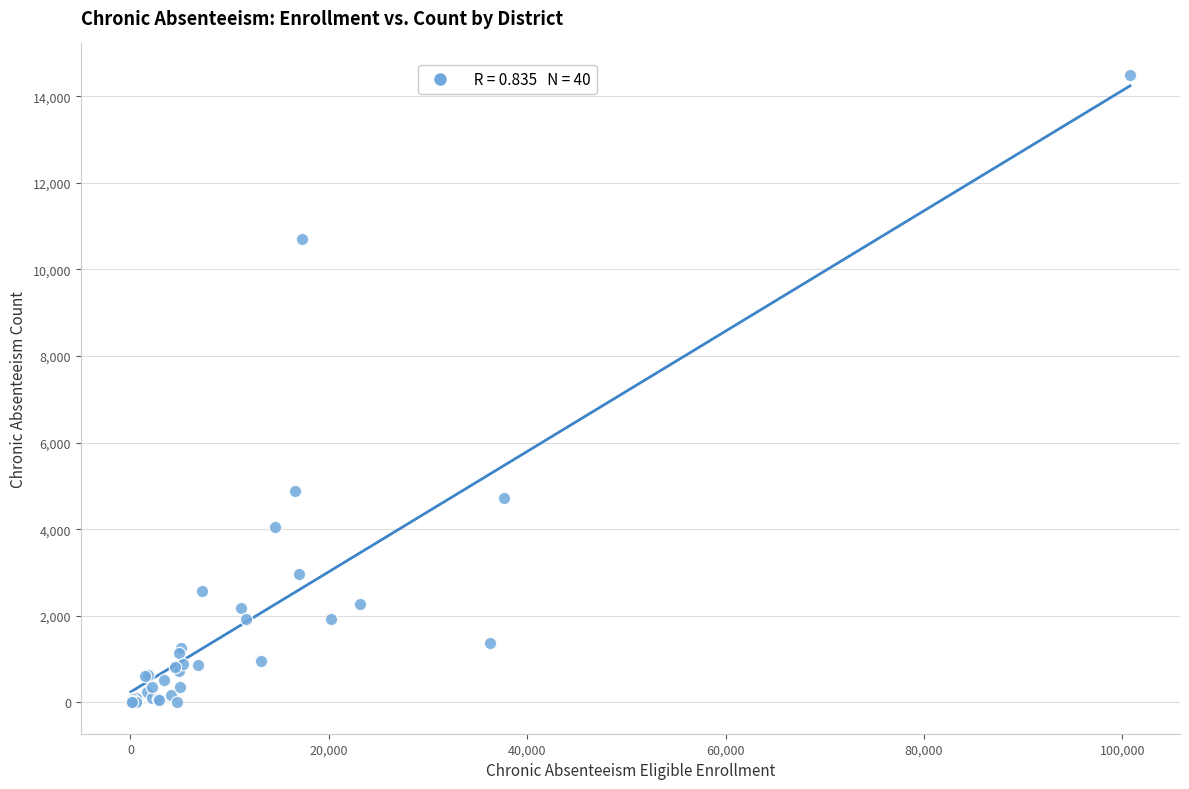

What Y value in the scatter plot is closest to 7247?

4889